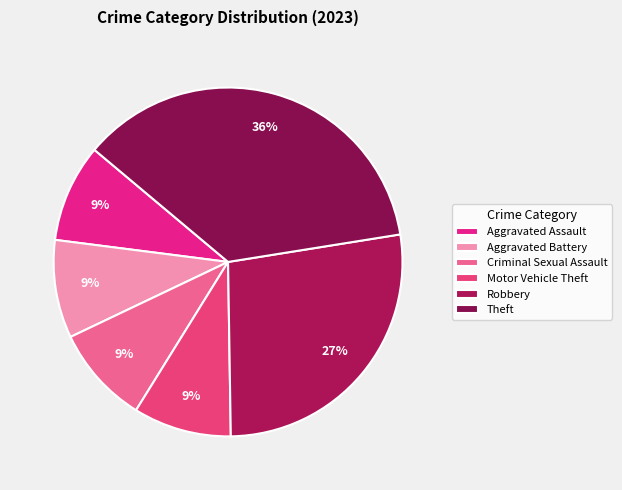

How many segments does this pie chart have?

6